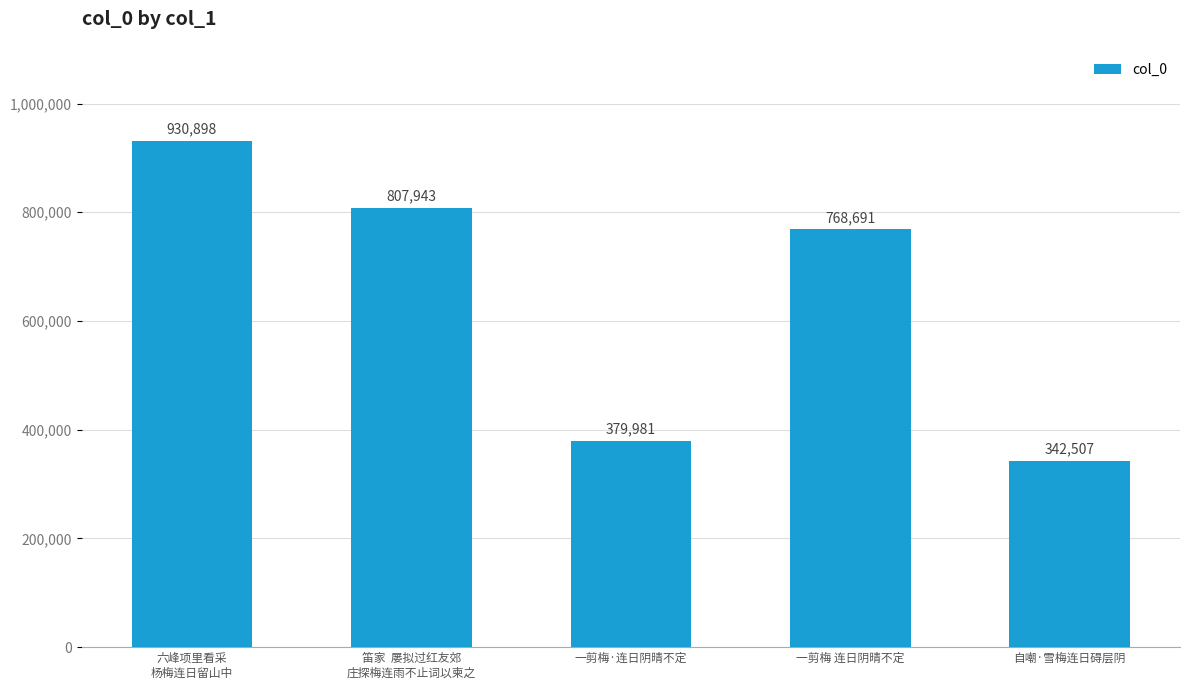

What is the label of the 1st bar from the right?

自嘲·雪梅连日碍层阴